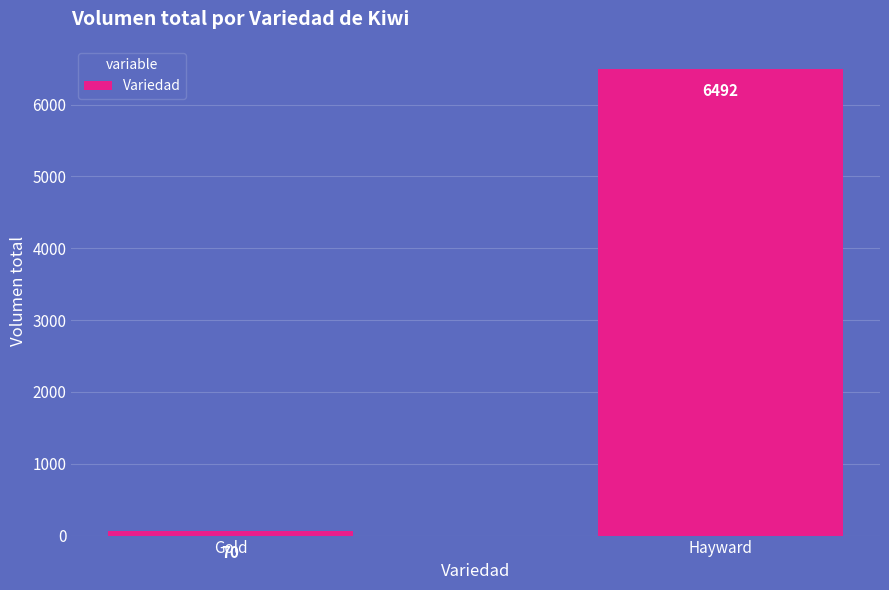

Does the chart contain any negative values?

No